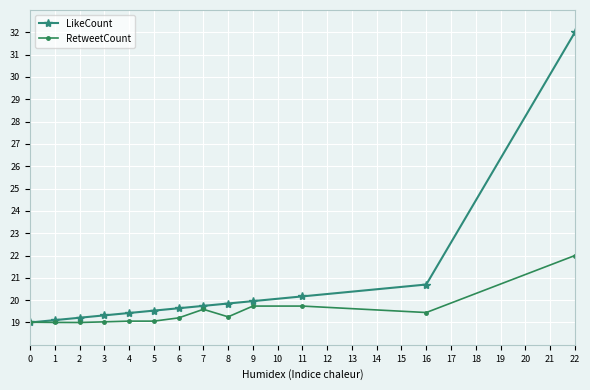

What is the spread (max minus min) of values at 4?

0.4